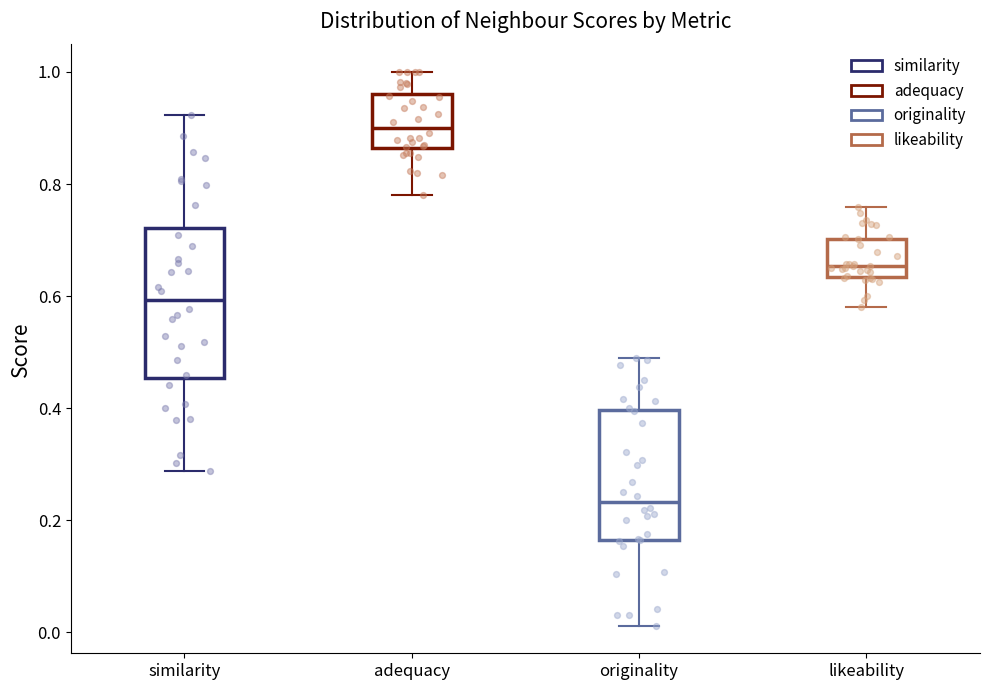

Which box is the tallest, from its lower edge to its upper edge?

similarity